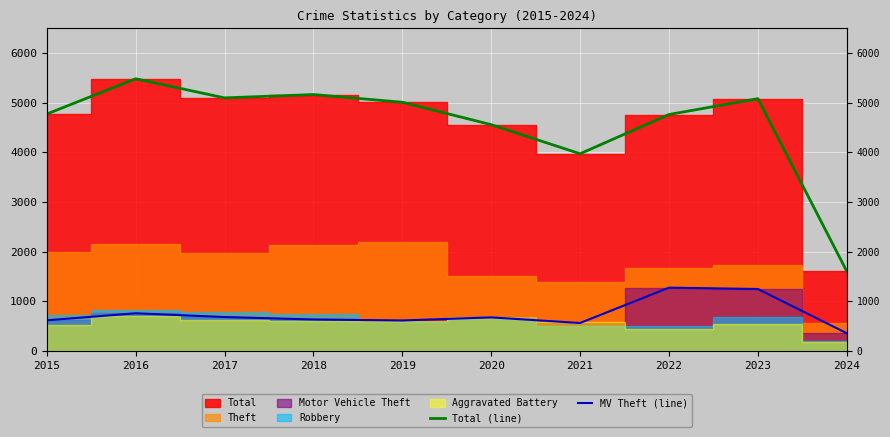

What is the difference between the maximum and minimum values in the Total (line) series?

3879